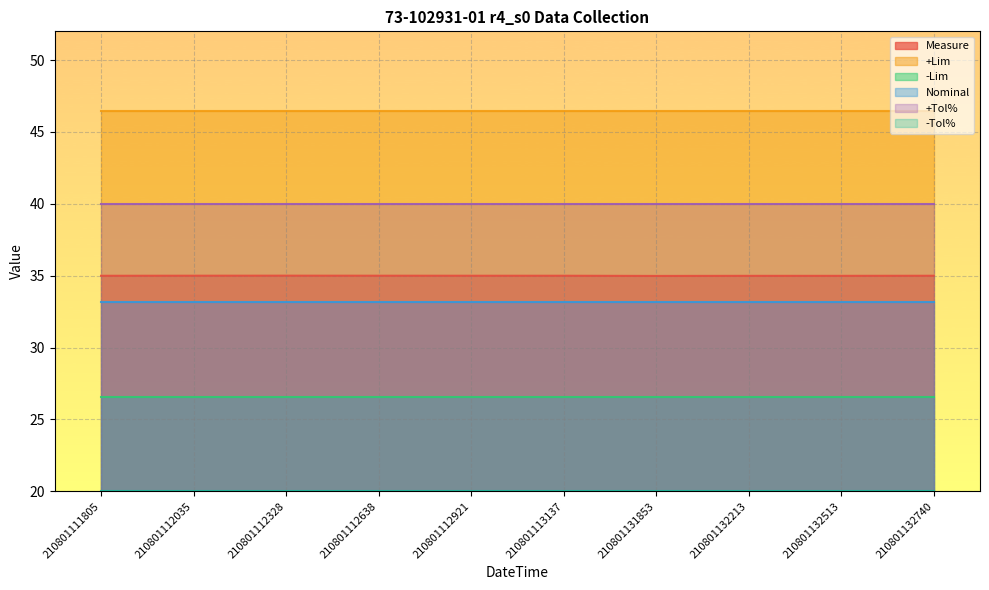

What is the highest value of the -Tol% series?

20.0